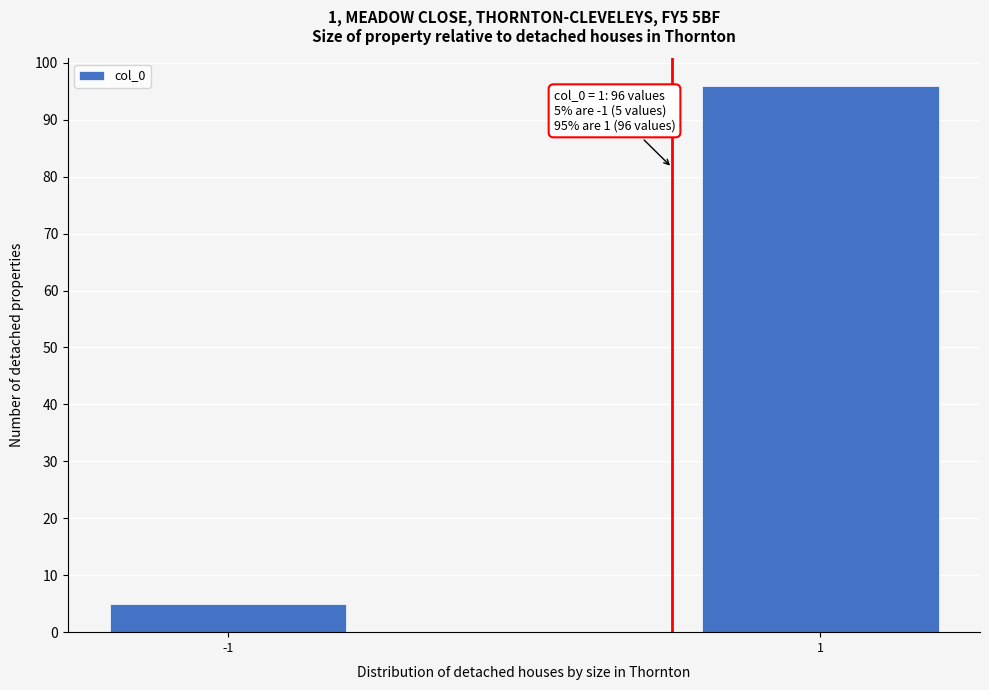

Reading right to left, transcribe all the data shown in this chart.

1=96	-1=5